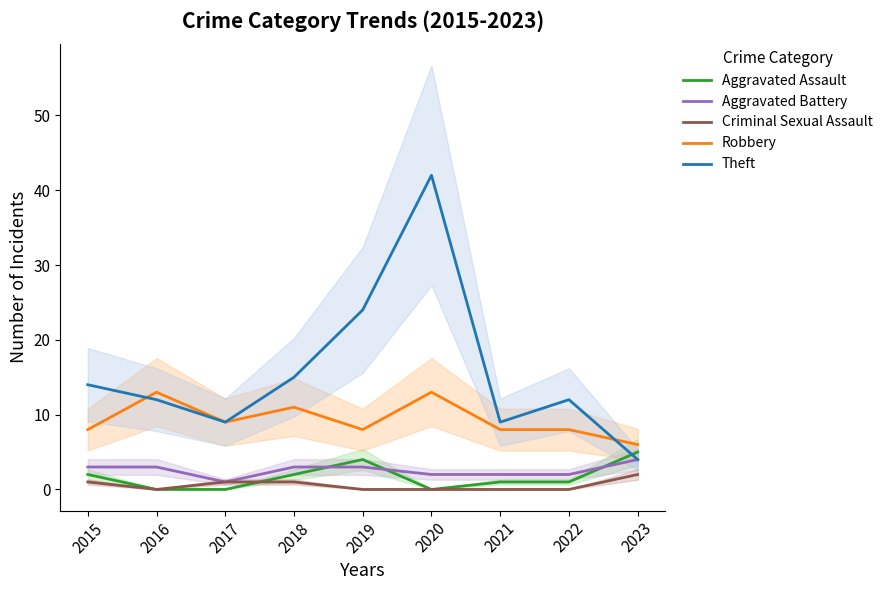

Between 2020 and 2019, which is larger?

2019